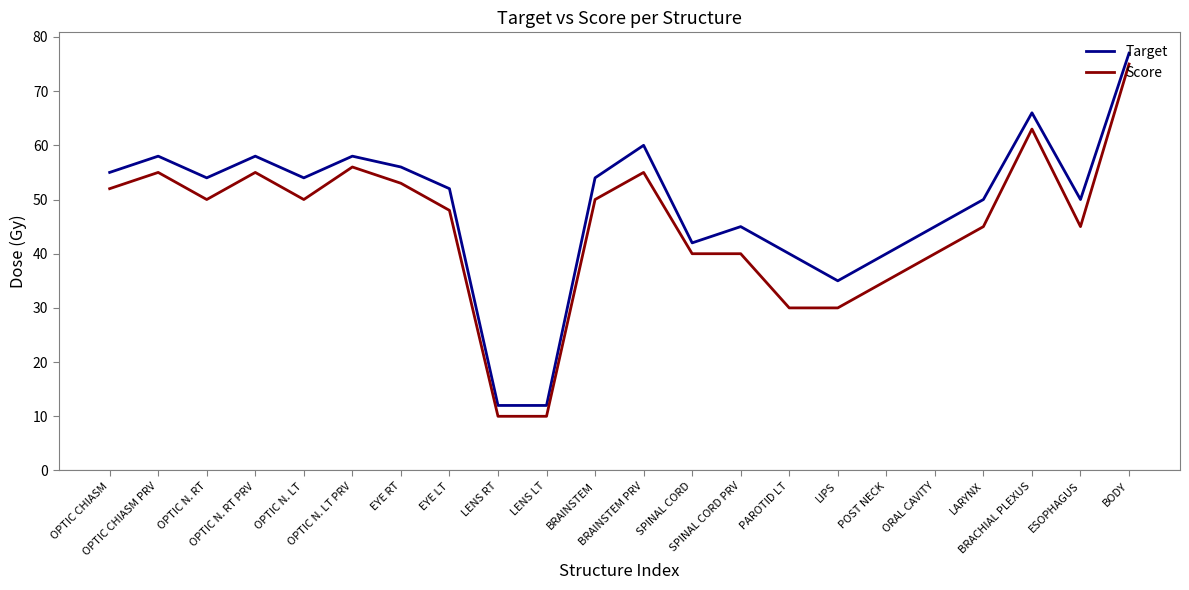

The Target series shows 4 at LENS LT. True or false?

False